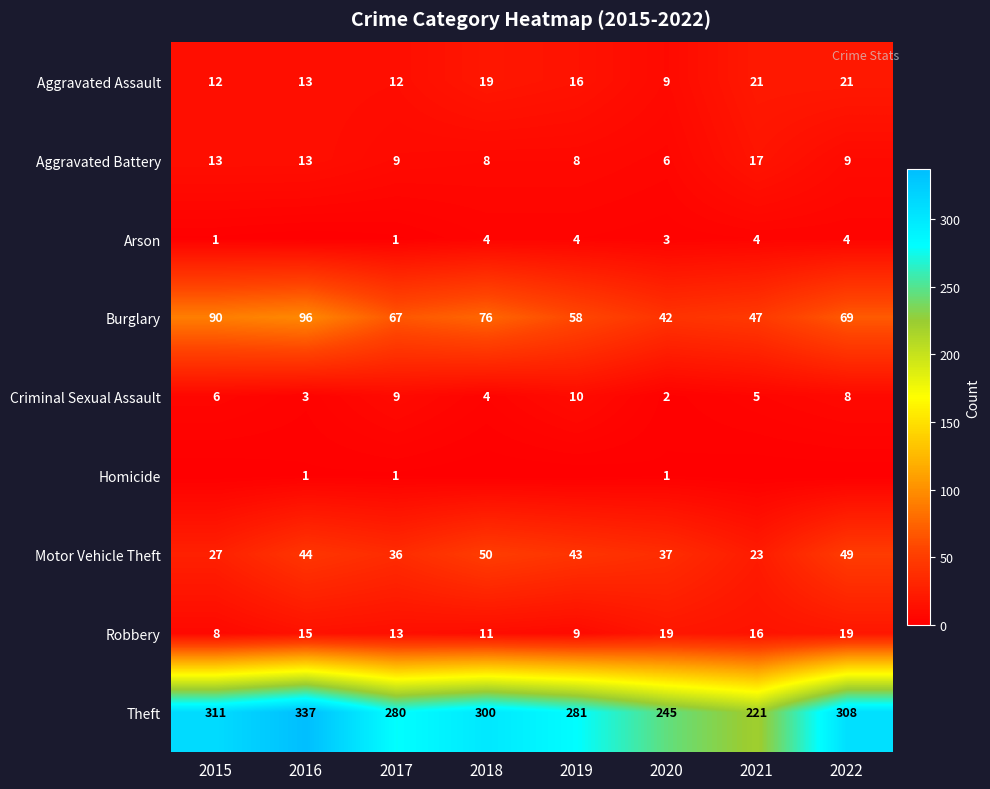

At how many categories does at least one series exceed 167?

8